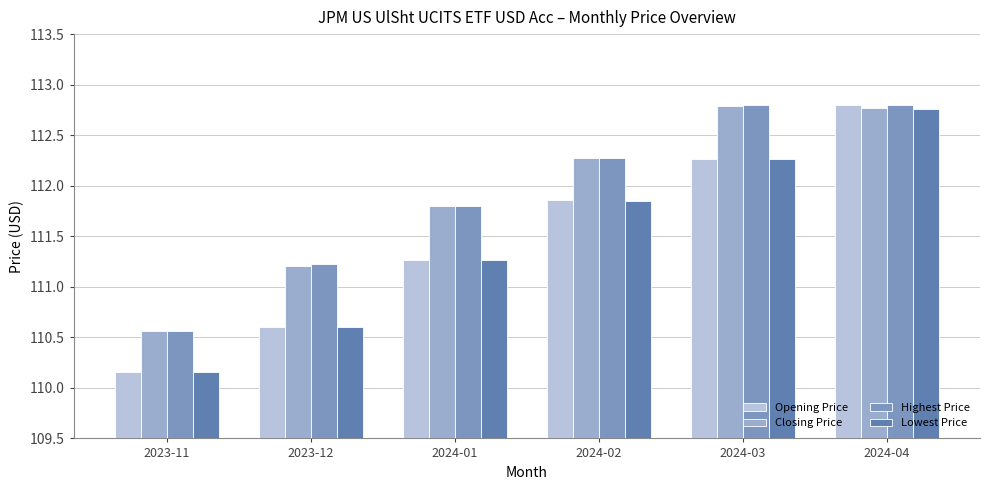

What is the sum of the Highest Price values at 2024-03 and 2024-04?

225.6